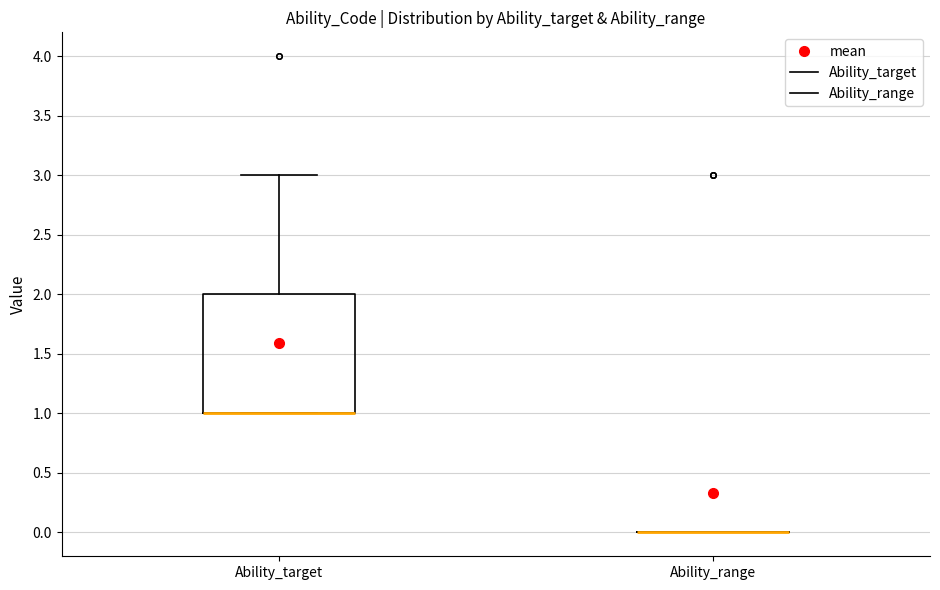

Which box is the tallest, from its lower edge to its upper edge?

Ability_target